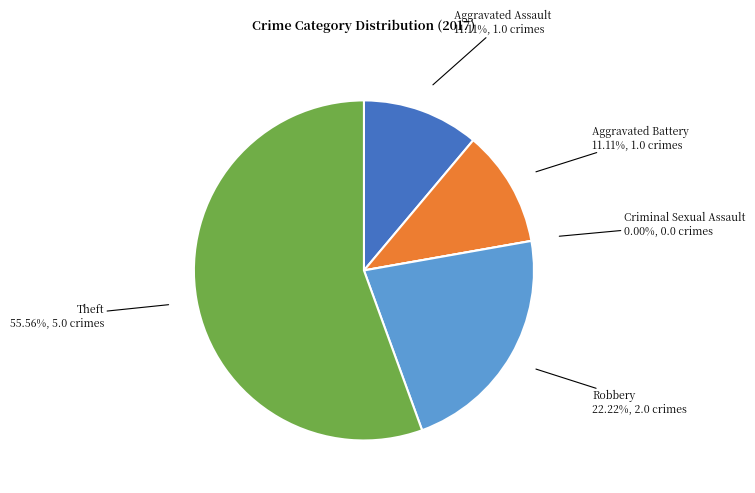

What is the change in value from Robbery to Theft?

+3